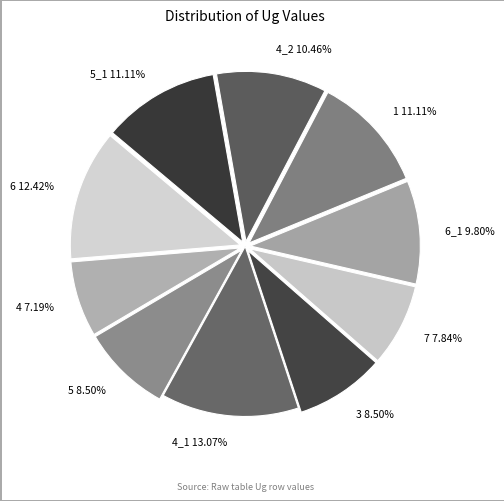

Do 4_2 10.46% and 3 8.50% together represent more than half of the pie?

No